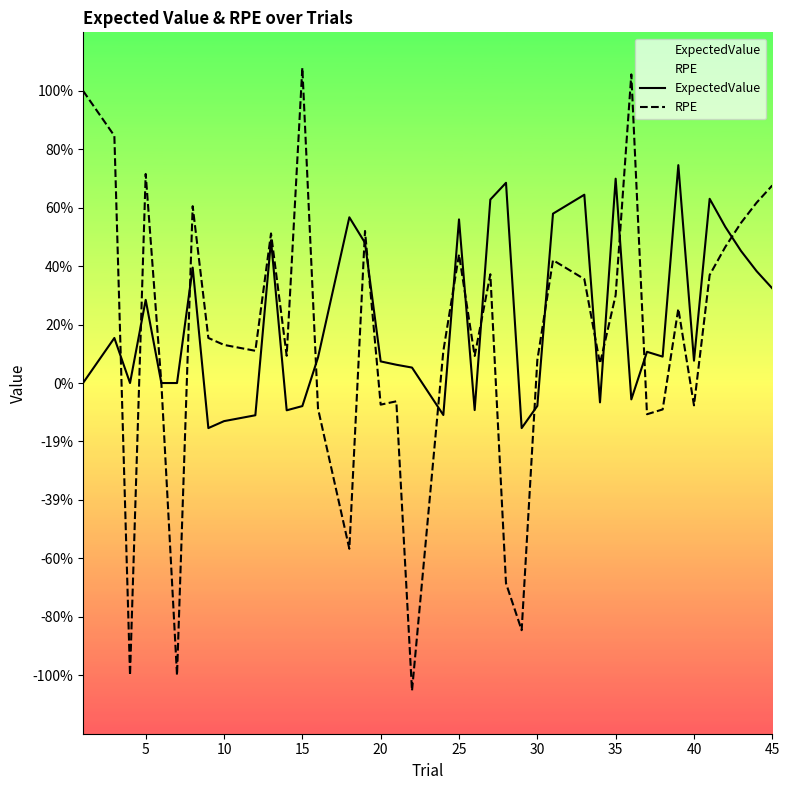

What is the minimum value shown in the chart?

-1.1